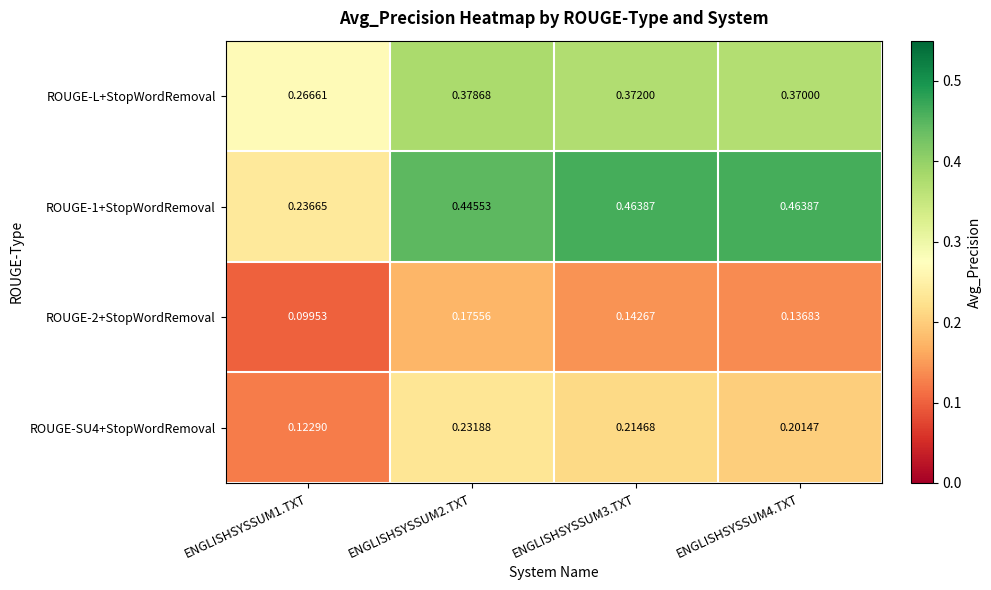

Rank the series at ENGLISHSYSSUM1.TXT from highest to lowest value.

ROUGE-L+StopWordRemoval, ROUGE-1+StopWordRemoval, ROUGE-SU4+StopWordRemoval, ROUGE-2+StopWordRemoval